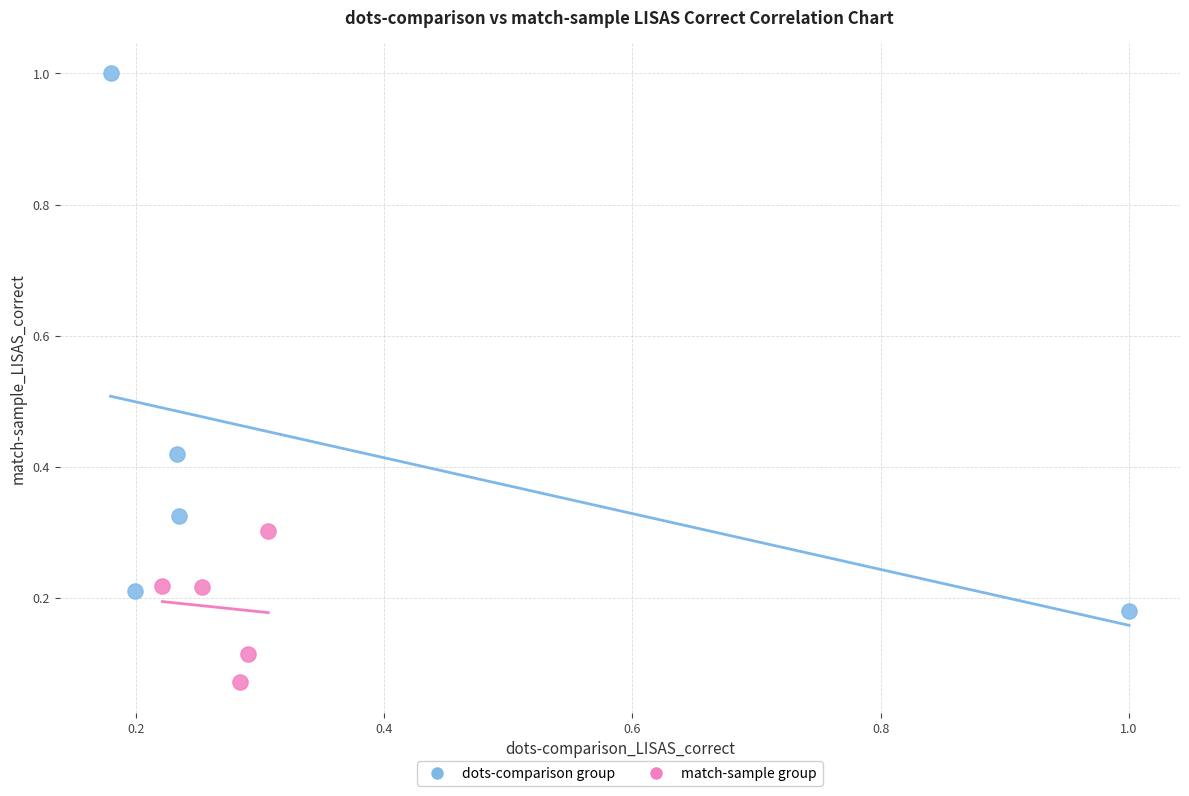

Which series reaches the minimum Y coordinate?

match-sample group